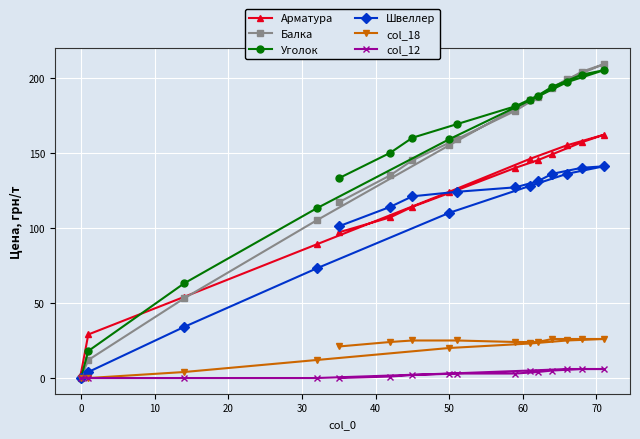

In Арматура, how many points are higher than both neighbors (excluding endpoints)?

1